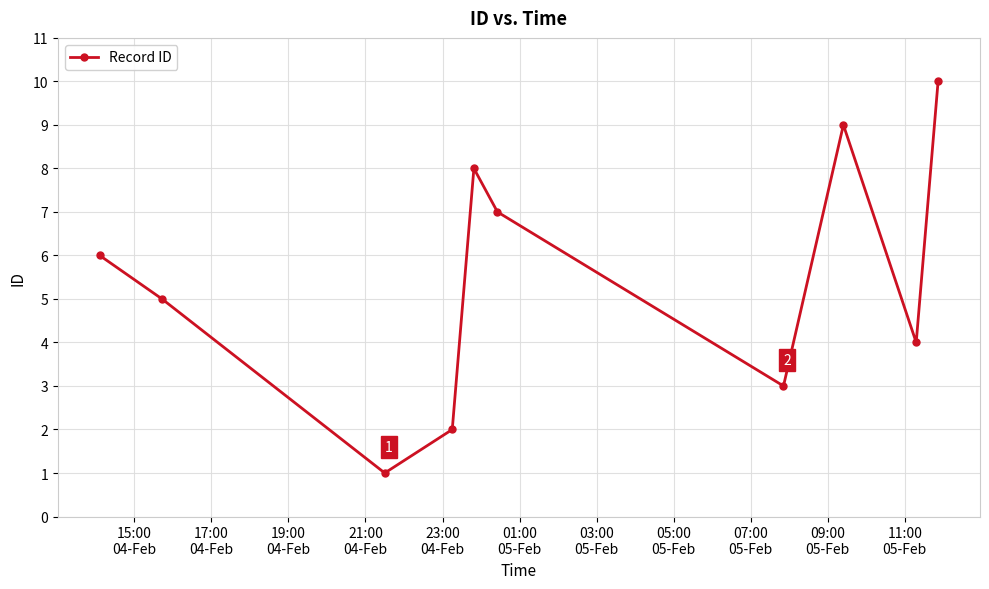

What is the sum of all values?

55